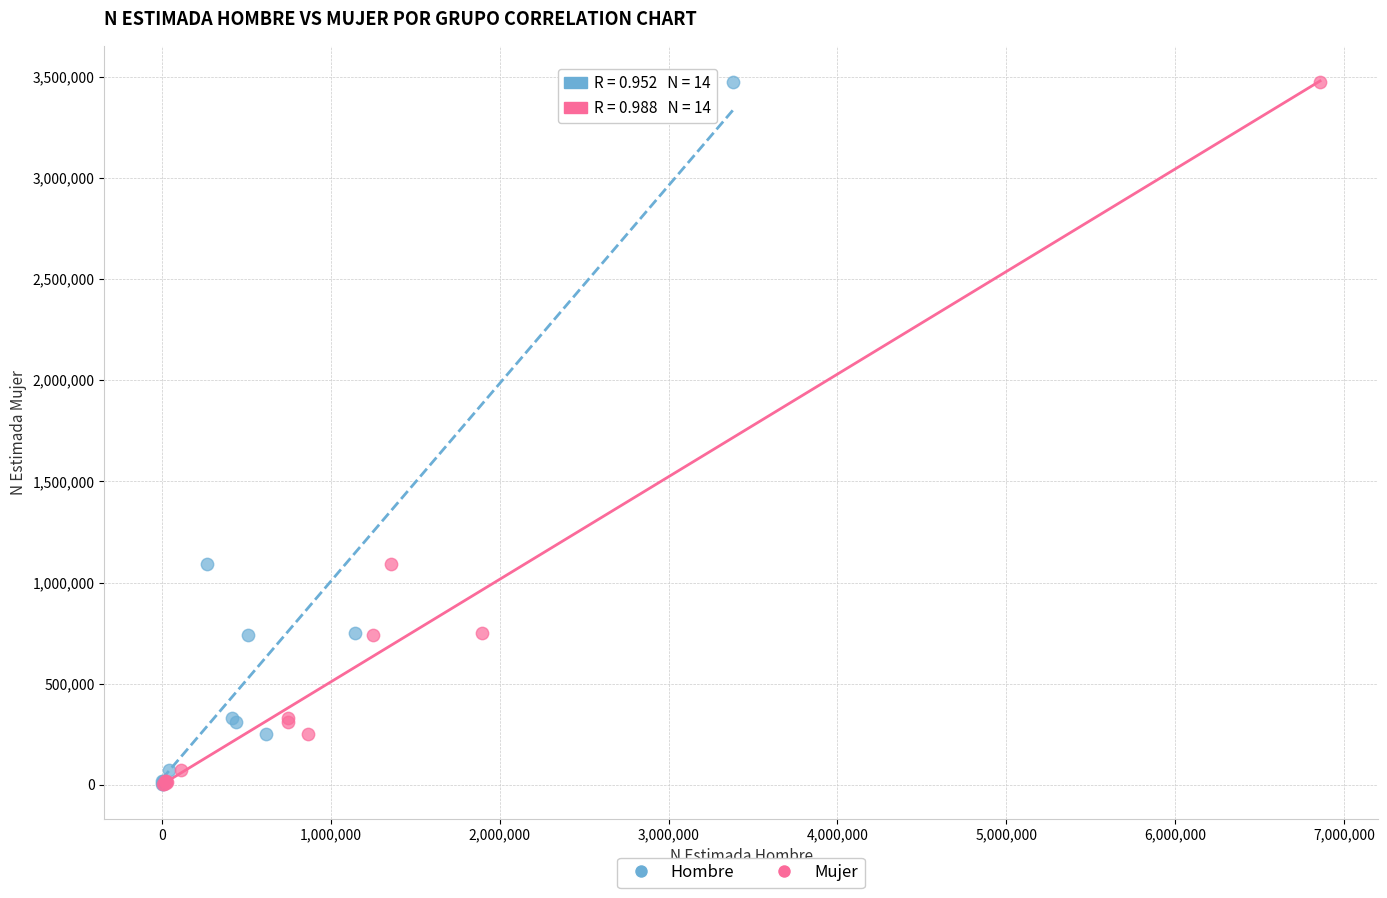

What are all the series names shown in the legend?

Hombre, Mujer